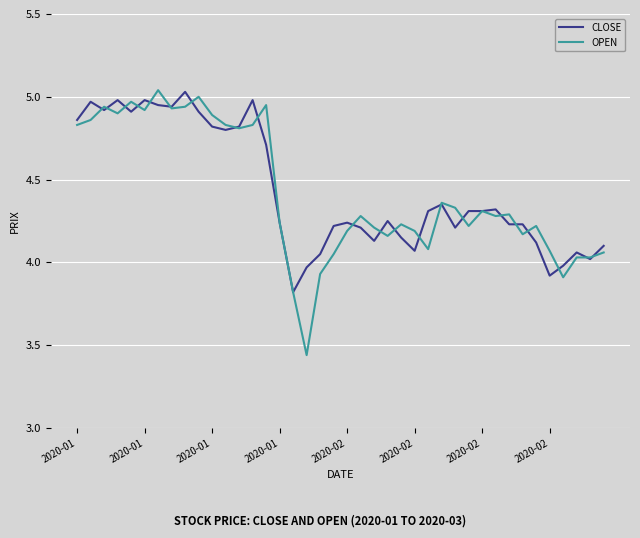

Which series has the largest range (max minus min)?

OPEN